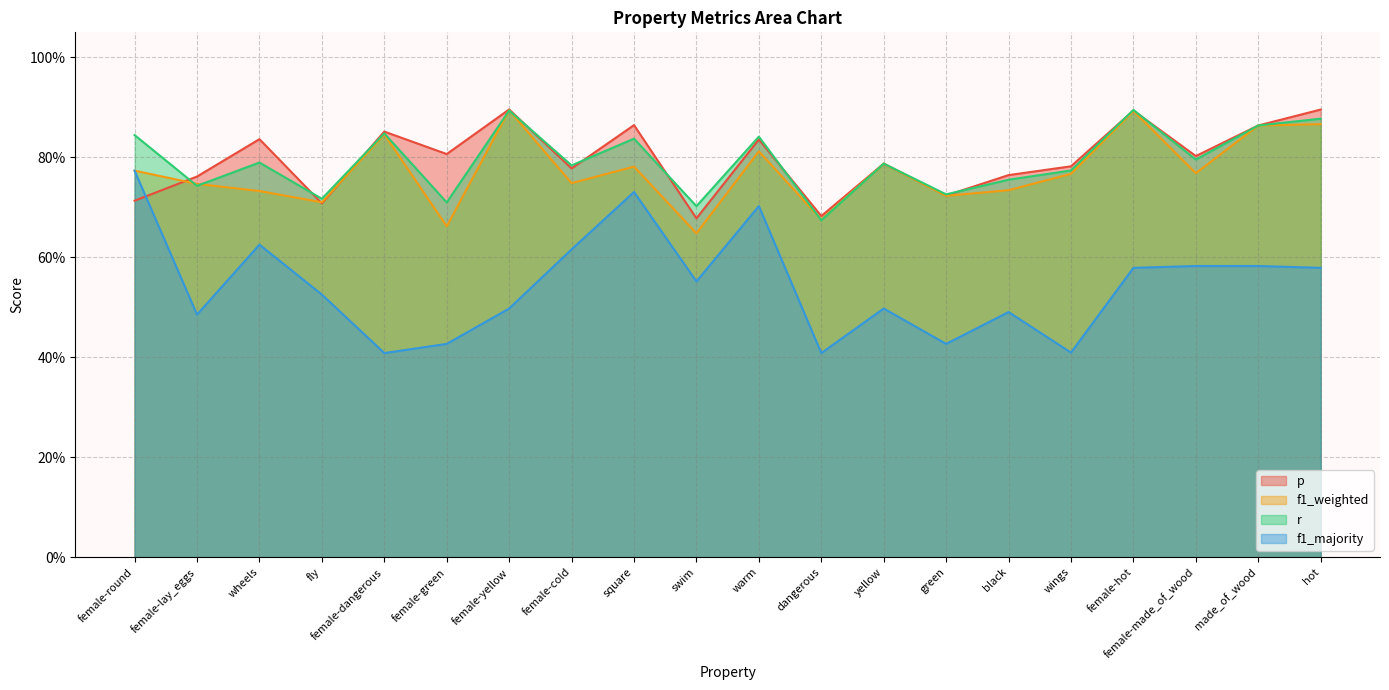

At which category does p reach its first local valley?

fly